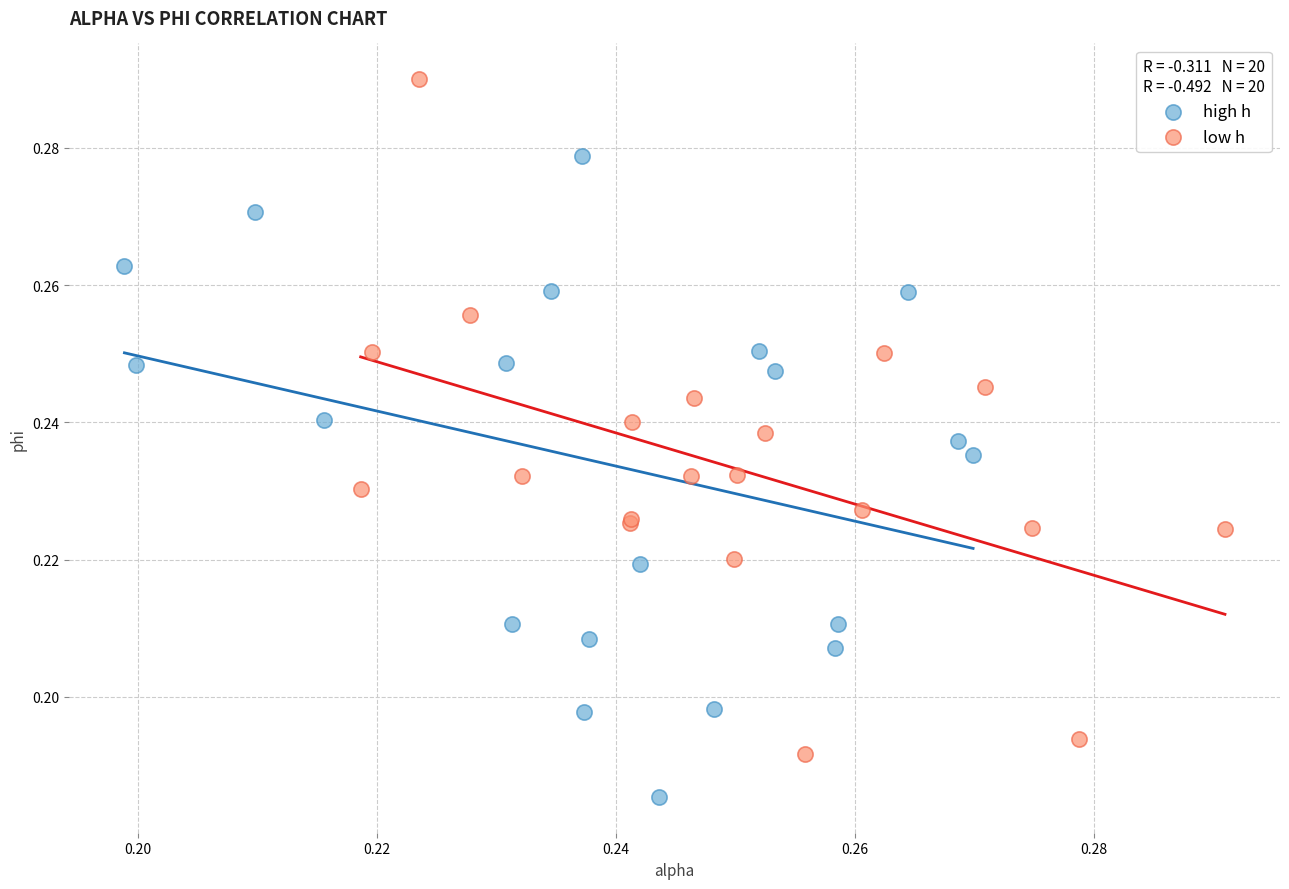

Which series contains the lowest Y value?

high h